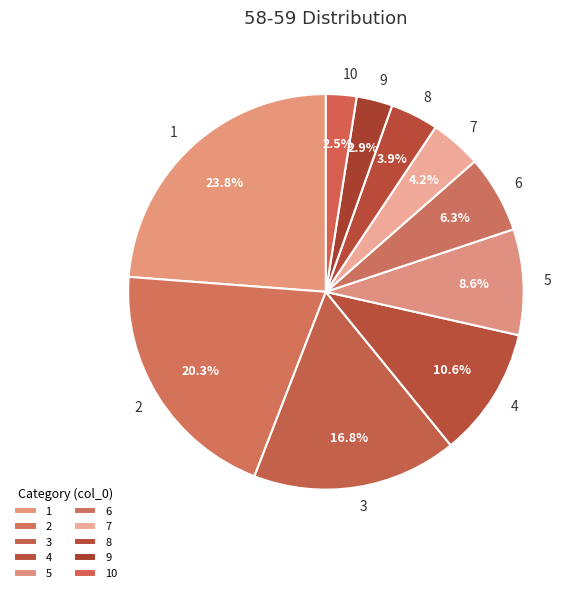

To the nearest percent, what is the average slice percentage?

10%